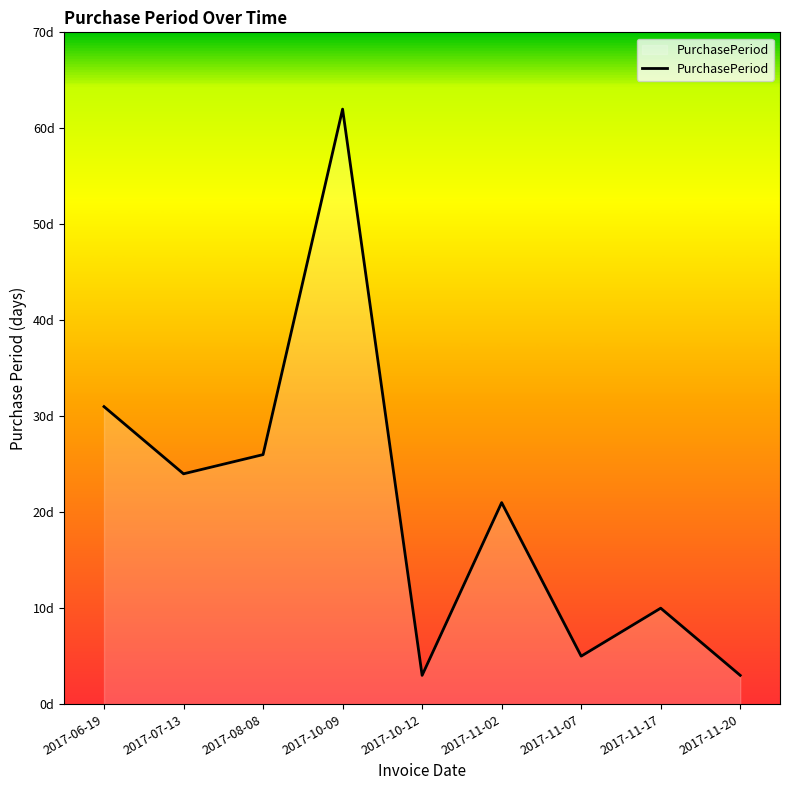

Is it true that the value at 2017-11-17 is 14?

False